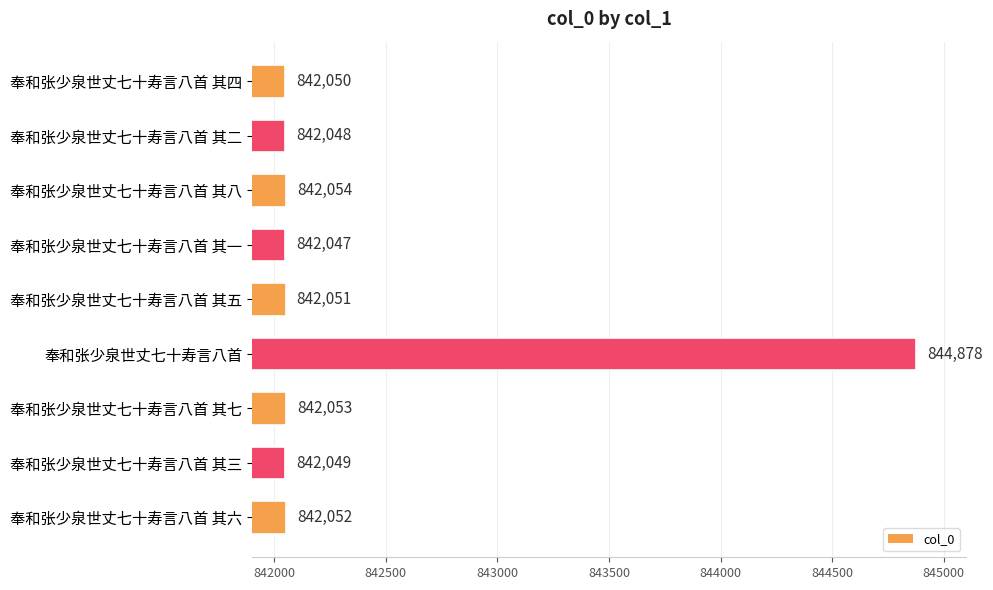

What is the average value?

842365